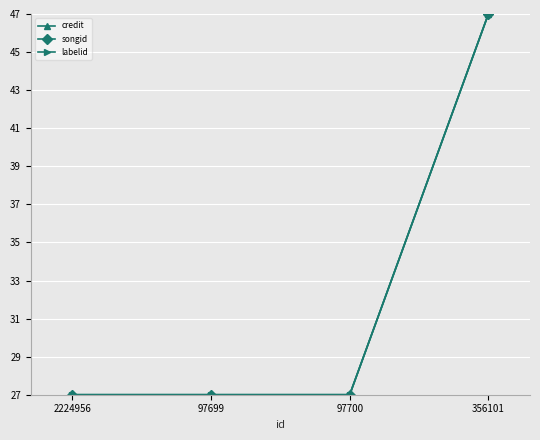

List the labels in order of labelid value, smallest first.

2224956, 97699, 97700, 356101